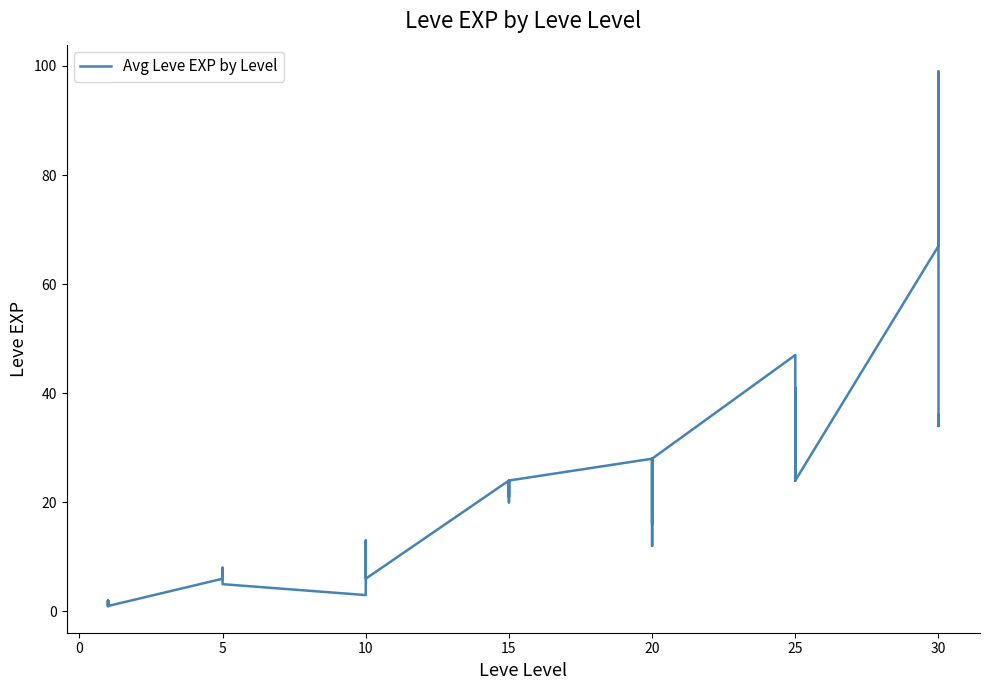

How many lines are shown in the chart?

1